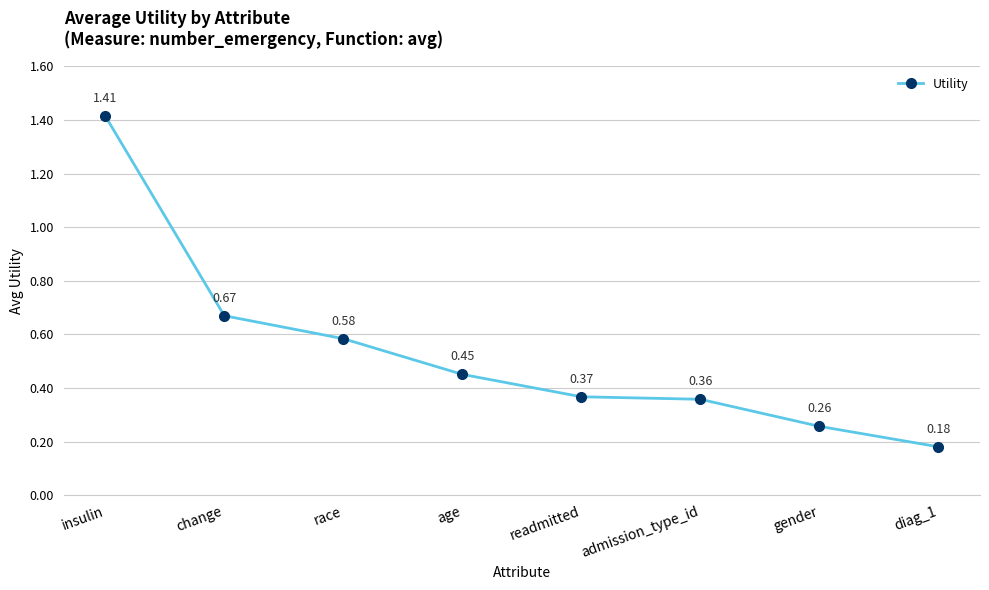

What is the change in value from age to admission_type_id?

-0.1